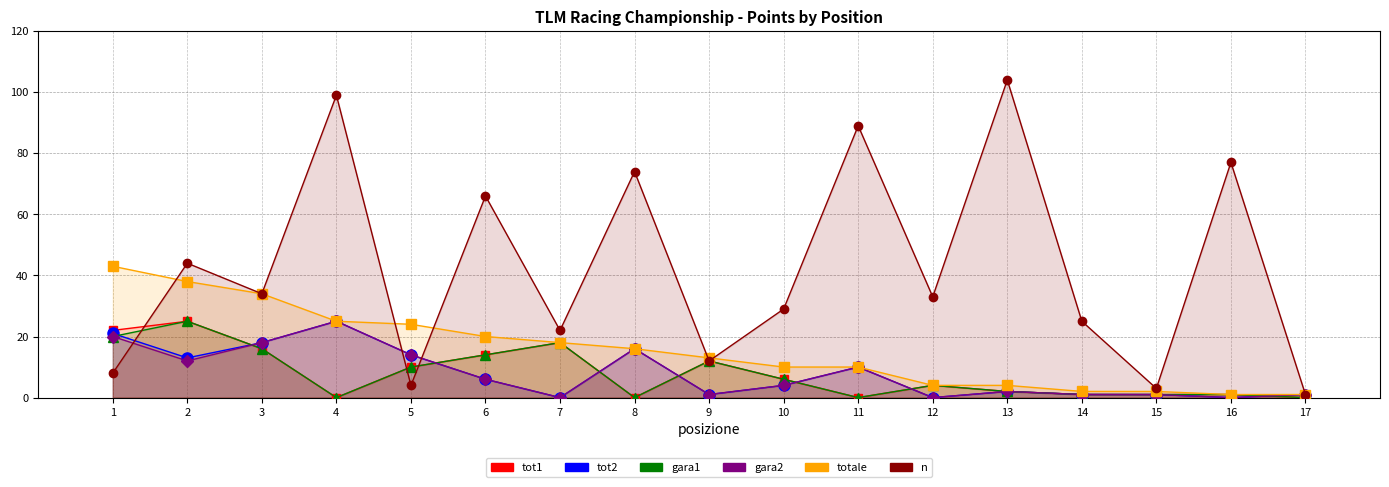

What are all the series names shown in the legend?

tot1, tot2, gara1, gara2, totale, n